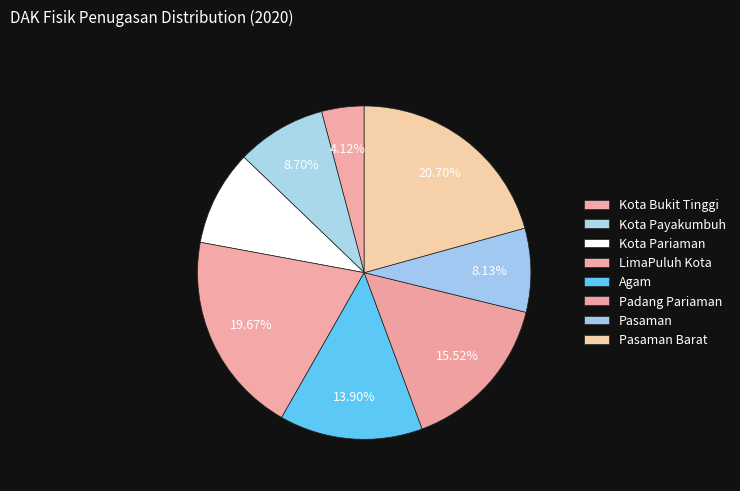

Rank the categories by value from highest to lowest.

Pasaman Barat, LimaPuluh Kota, Padang Pariaman, Agam, Kota Pariaman, Kota Payakumbuh, Pasaman, Kota Bukit Tinggi